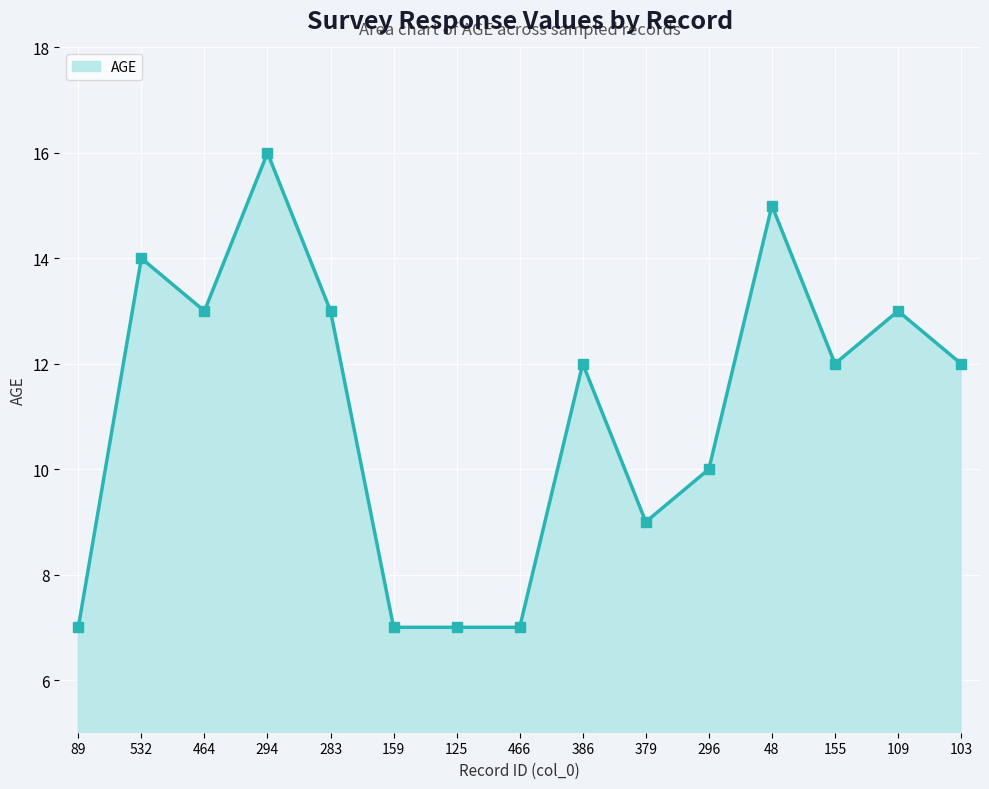

How many interior local peaks (higher than both neighbors) does the data have?

5